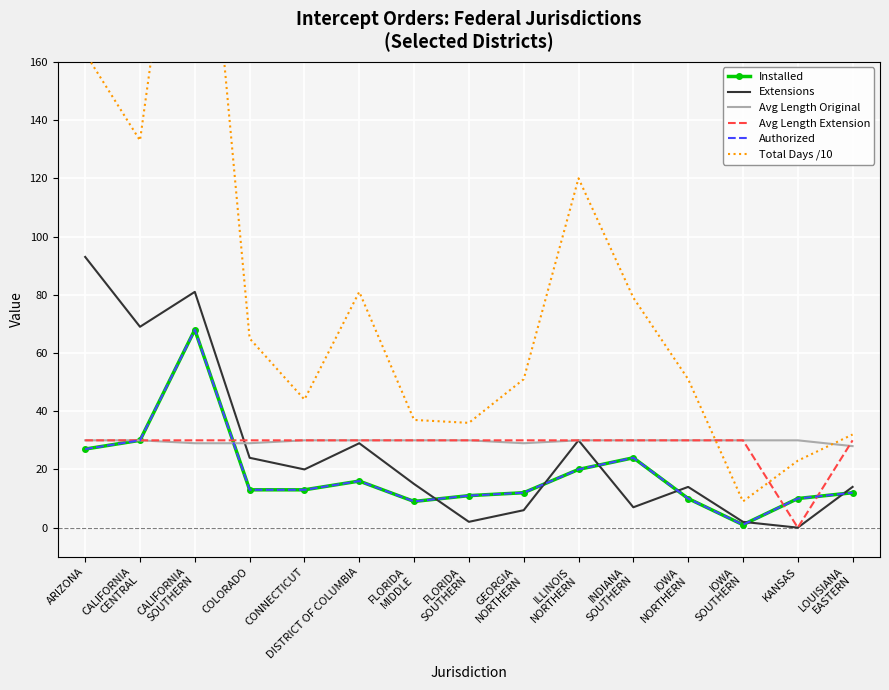

What is the value of the Avg Length Extension point at the 15th from the left?

30